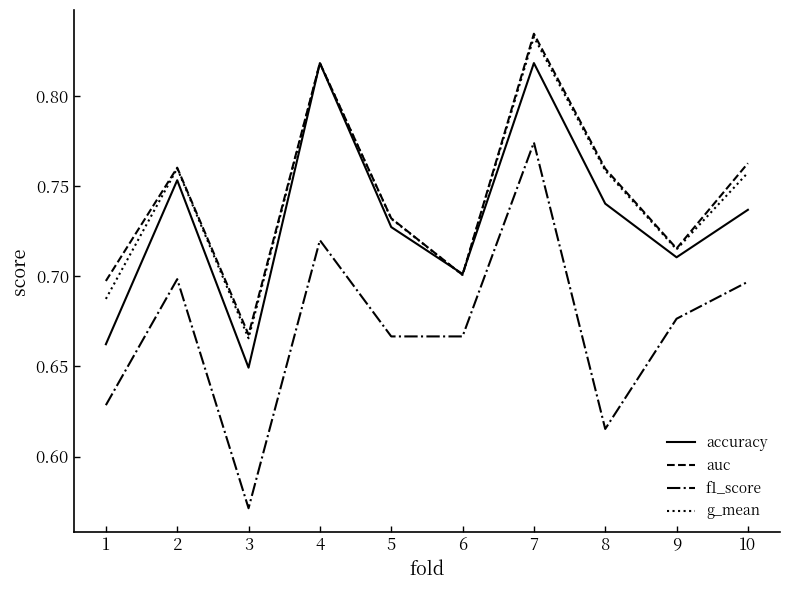

True or false: f1_score has a value of 0.3 at 8.

False